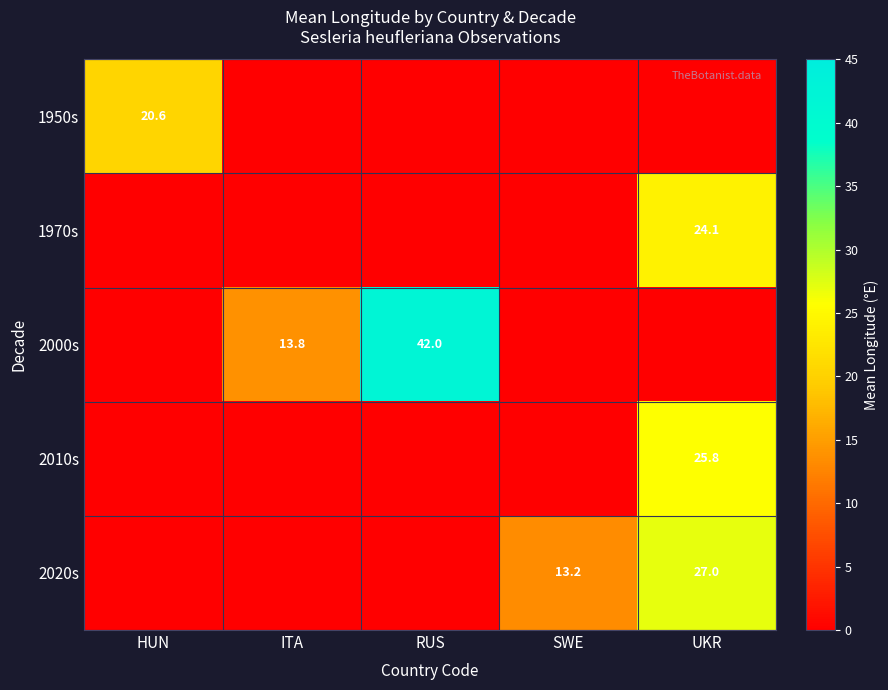

The value of 2020s at SWE is 4.1. True or false?

False